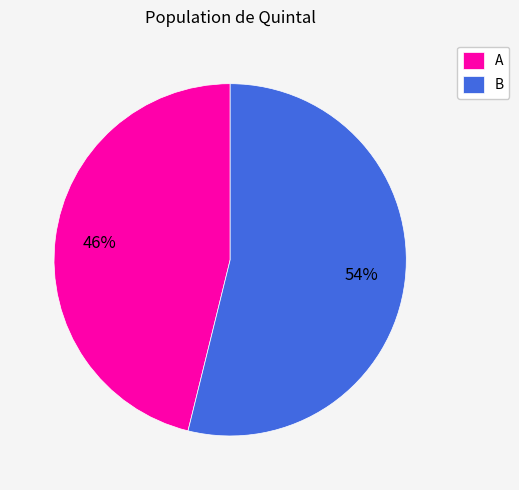

Is it true that B is 54% of the pie?

True